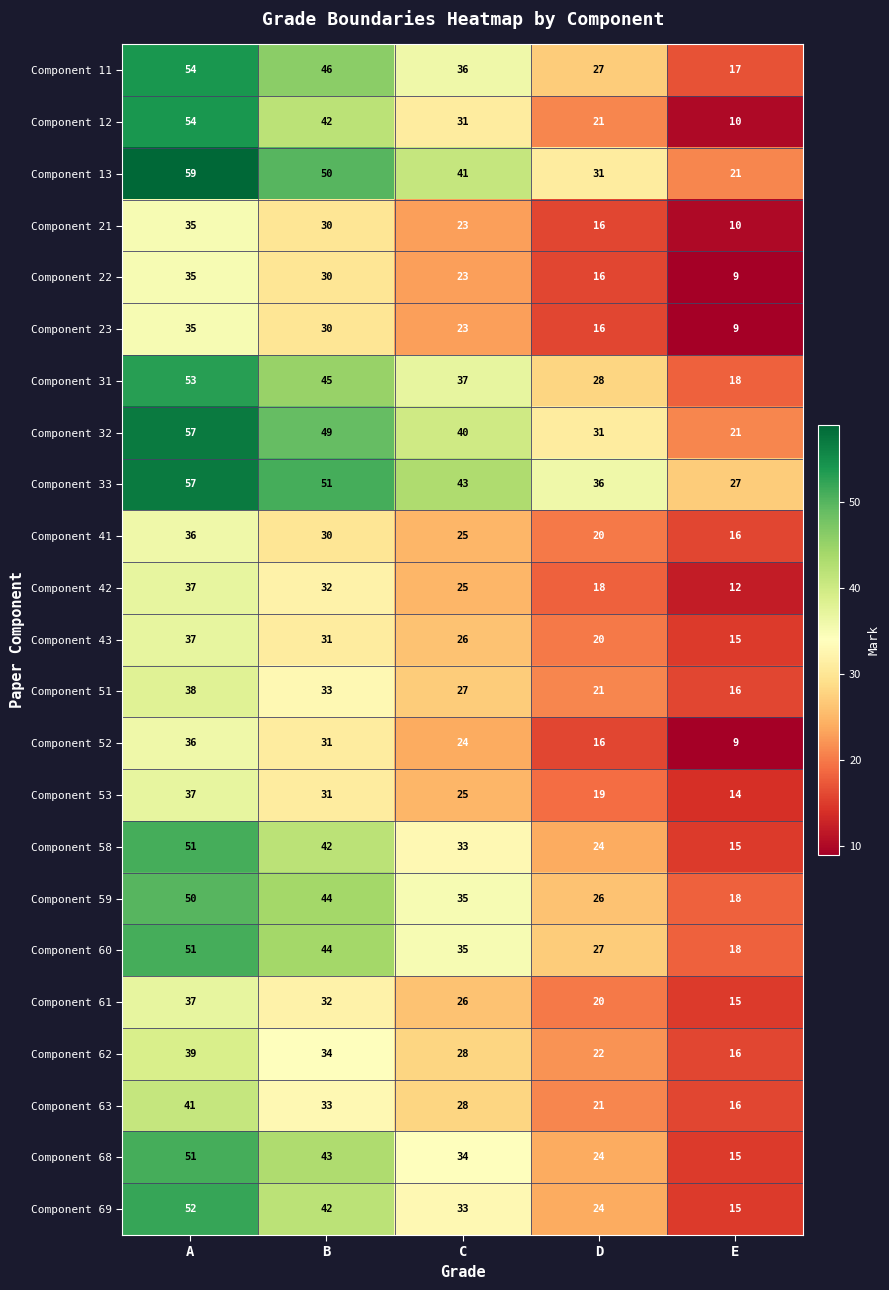

Between A and E, which series saw the biggest shift?

Component 12